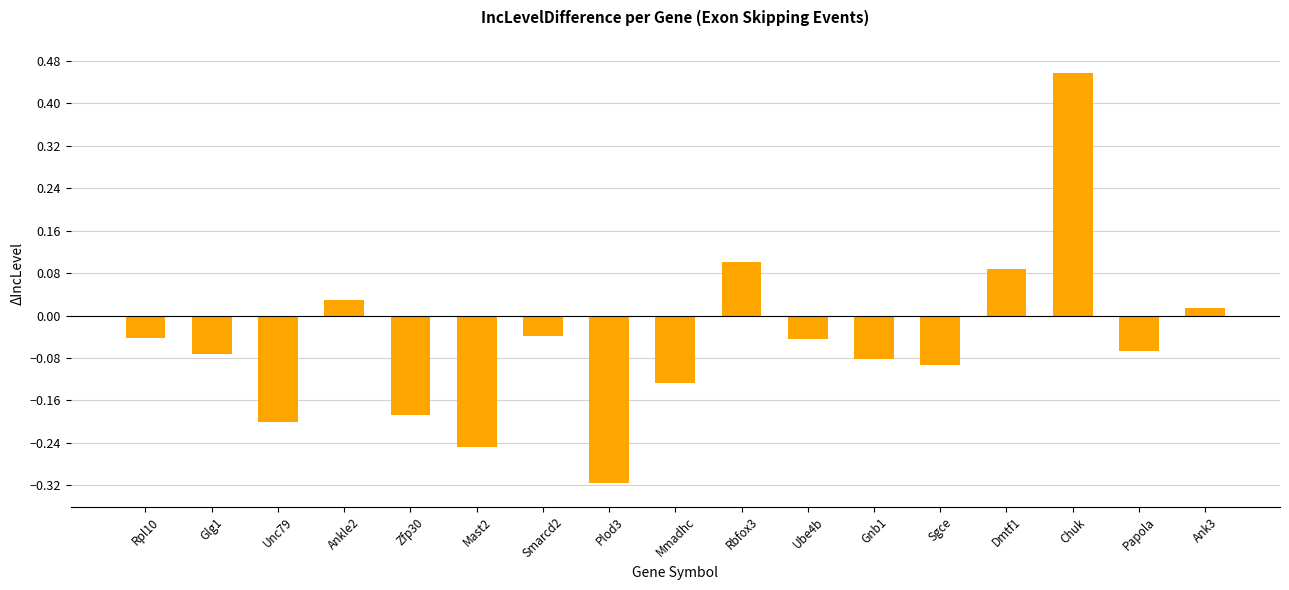

What is the label of the 6th bar from the left?

Mast2